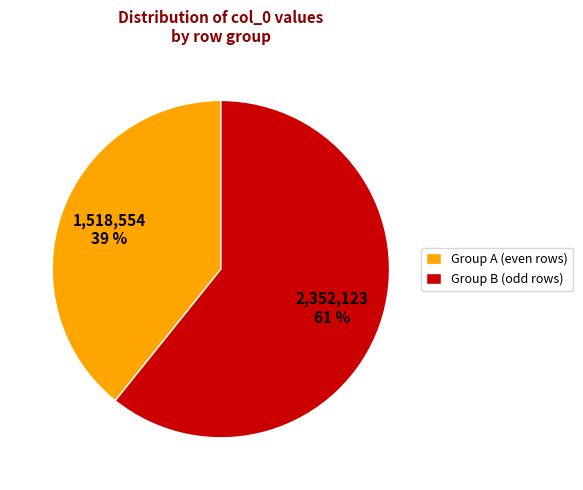

To the nearest percent, what portion does Group B (odd rows) represent?

61%